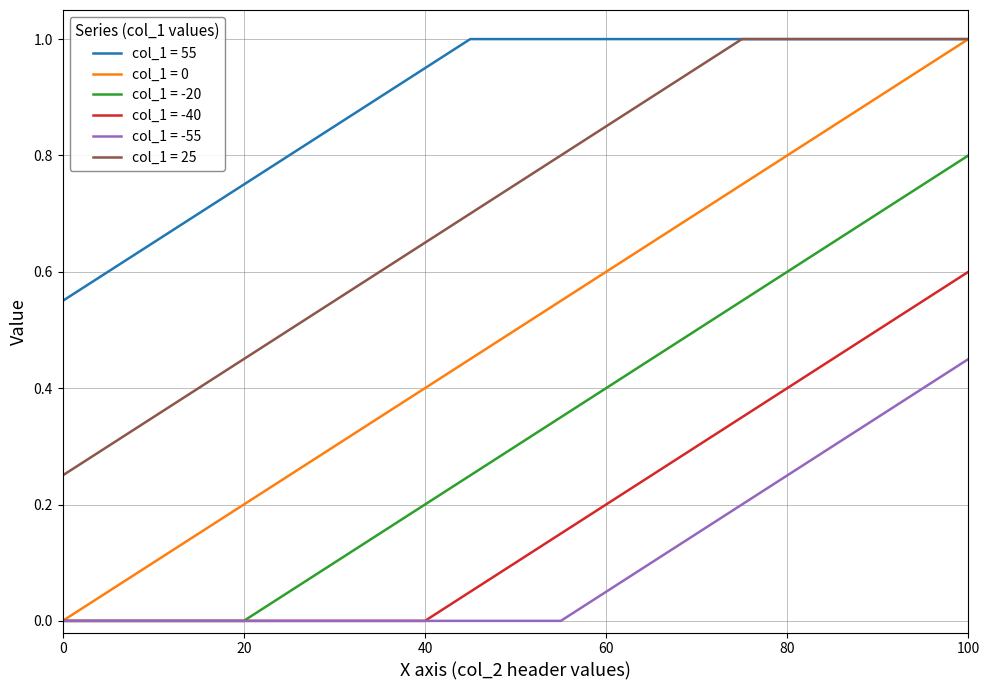

What is the greatest value displayed?

1.0